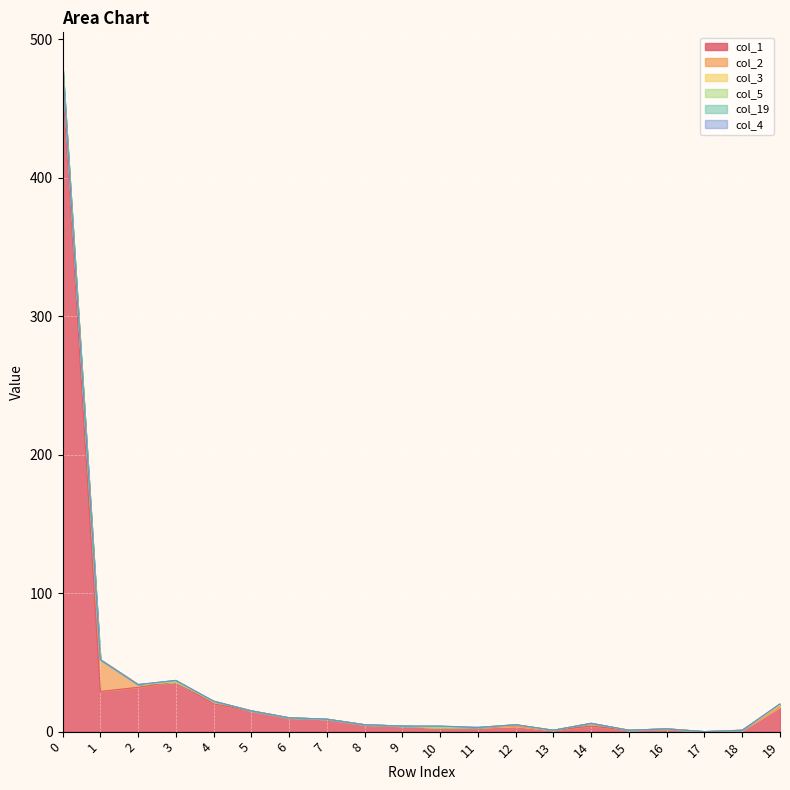

Which series changed the most between 5 and 13?

col_1